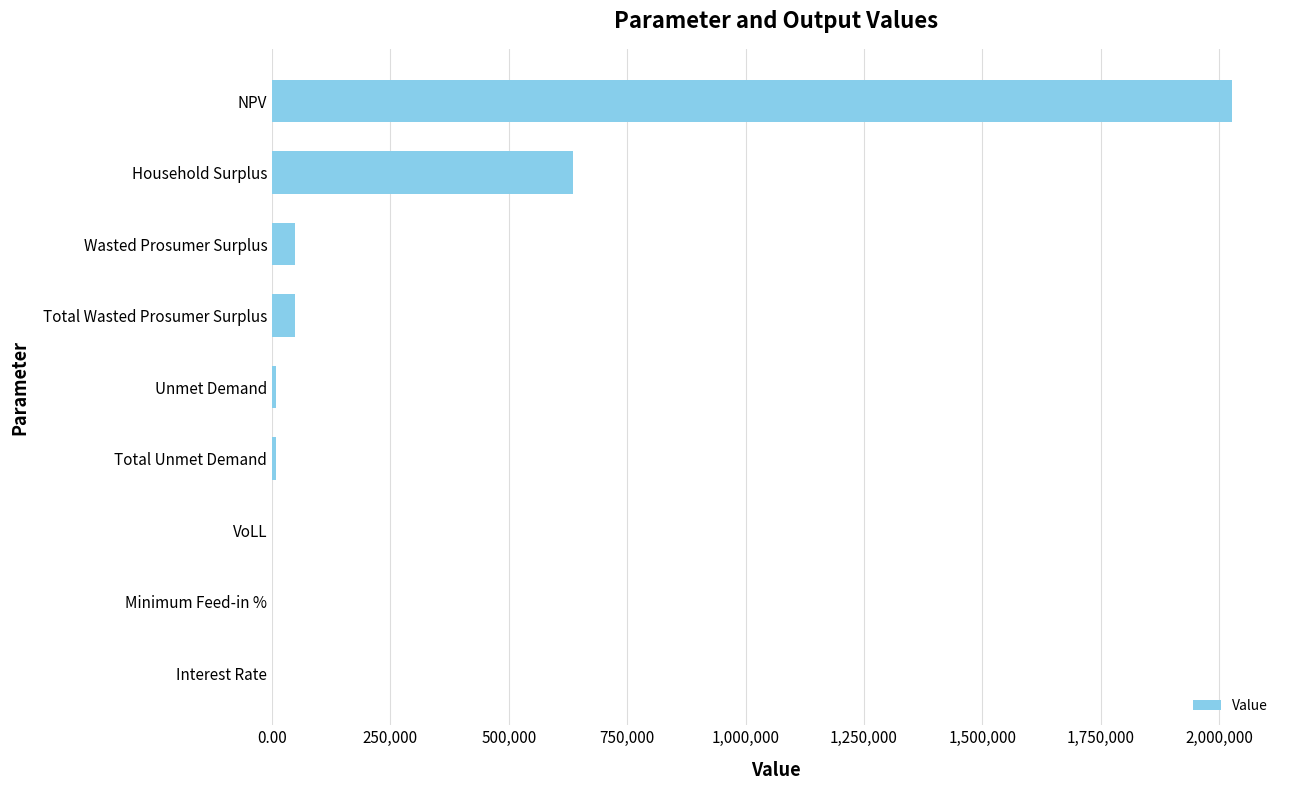

What is the greatest value displayed?

2027427.3